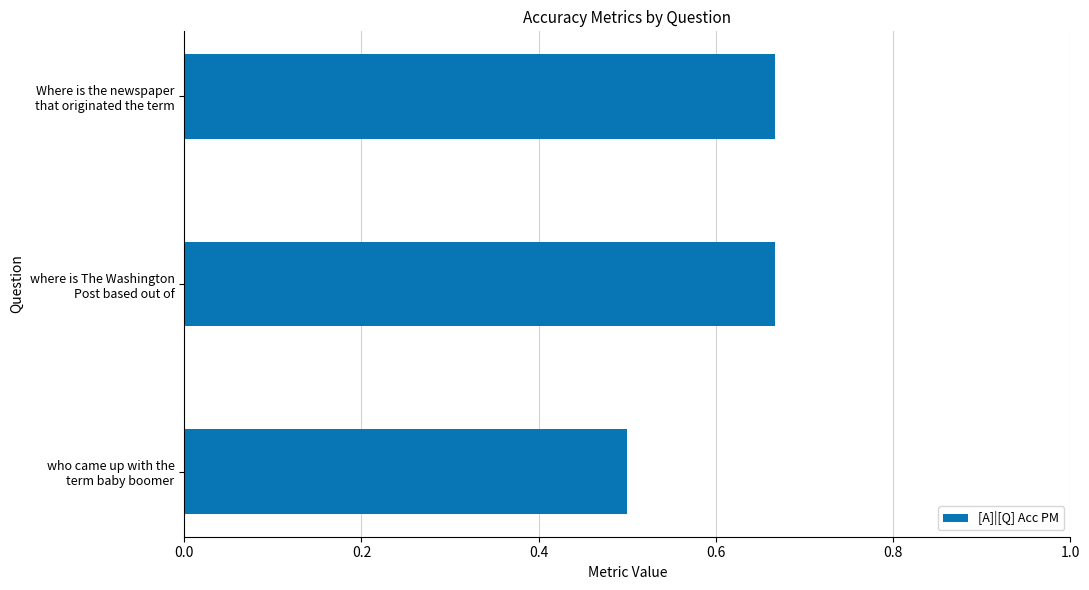

What is the smallest value displayed?

0.5